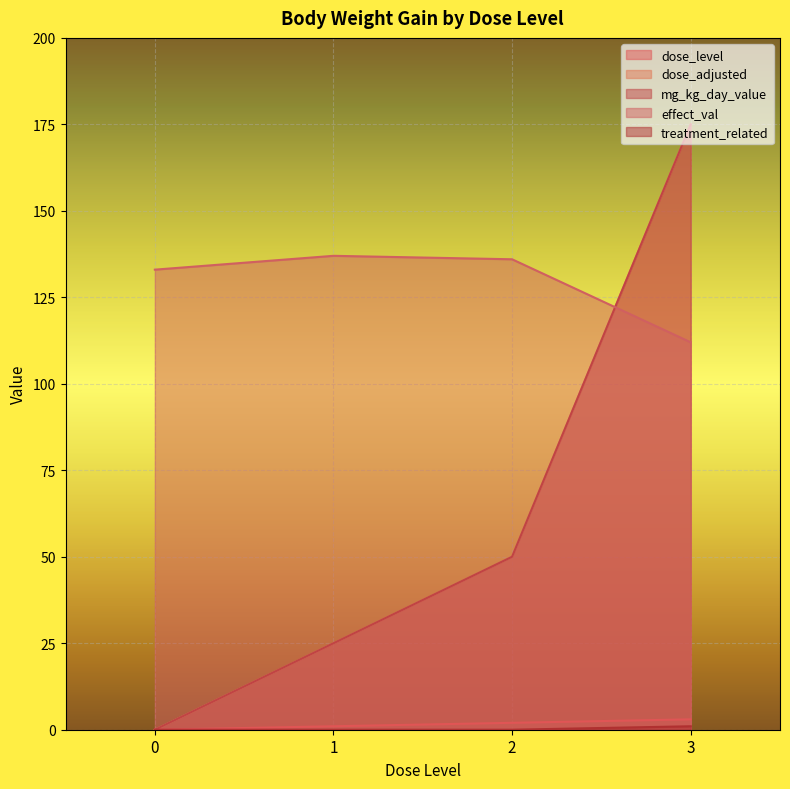

Reading left to right, what are all the values shown in this chart?

dose_level: 0=0	1=1	2=2	3=3
dose_adjusted: 0=0	1=25	2=50	3=175
mg_kg_day_value: 0=0	1=25	2=50	3=175
effect_val: 0=133	1=137	2=136	3=112
treatment_related: 0=0	1=0	2=0	3=1